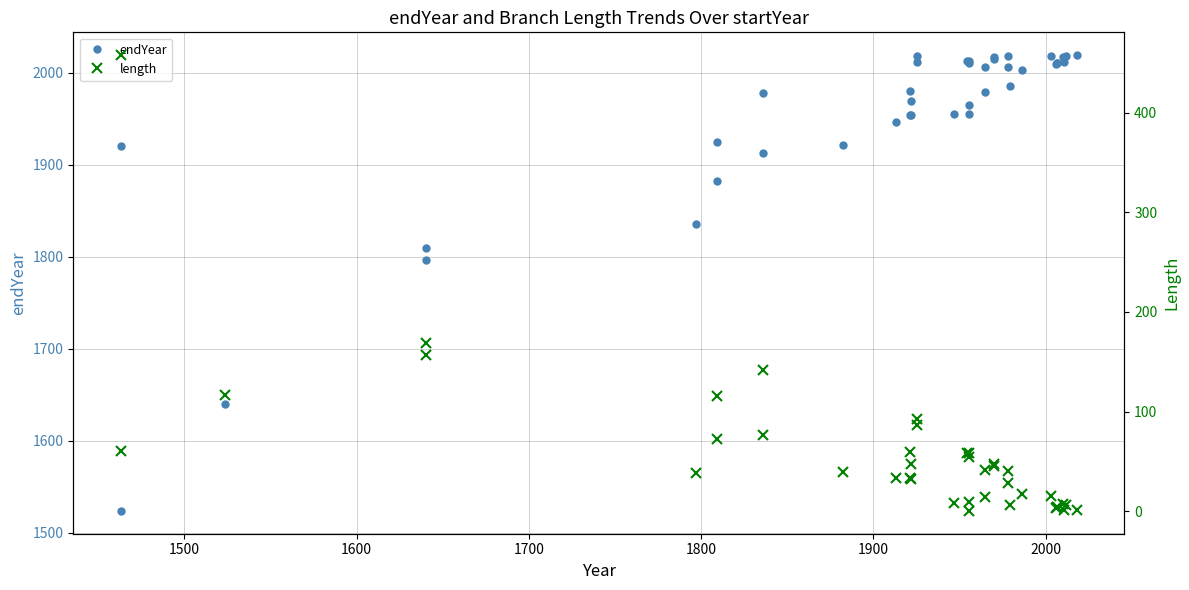

How many interior local peaks does the endYear series have?

10